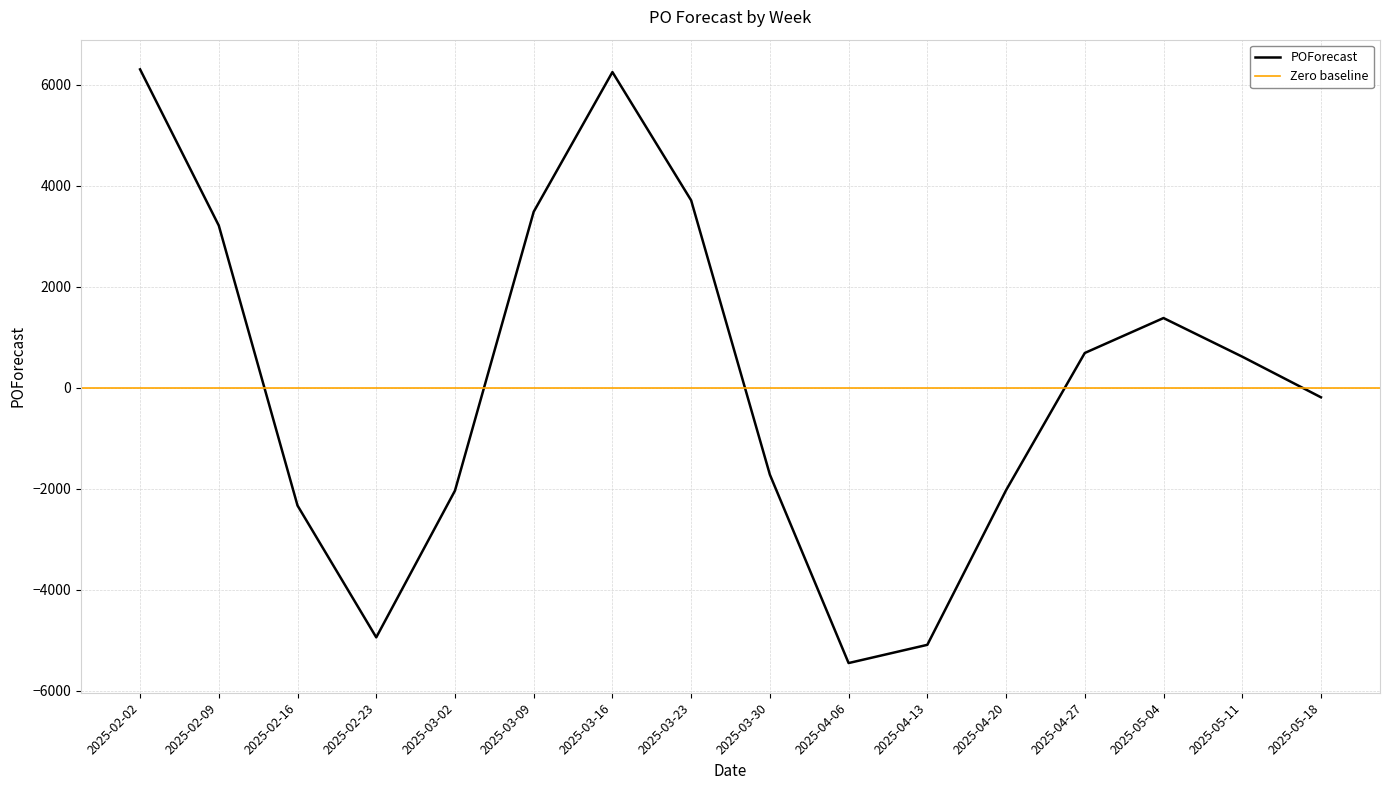

How many points are higher than both their immediate neighbors (excluding endpoints)?

2